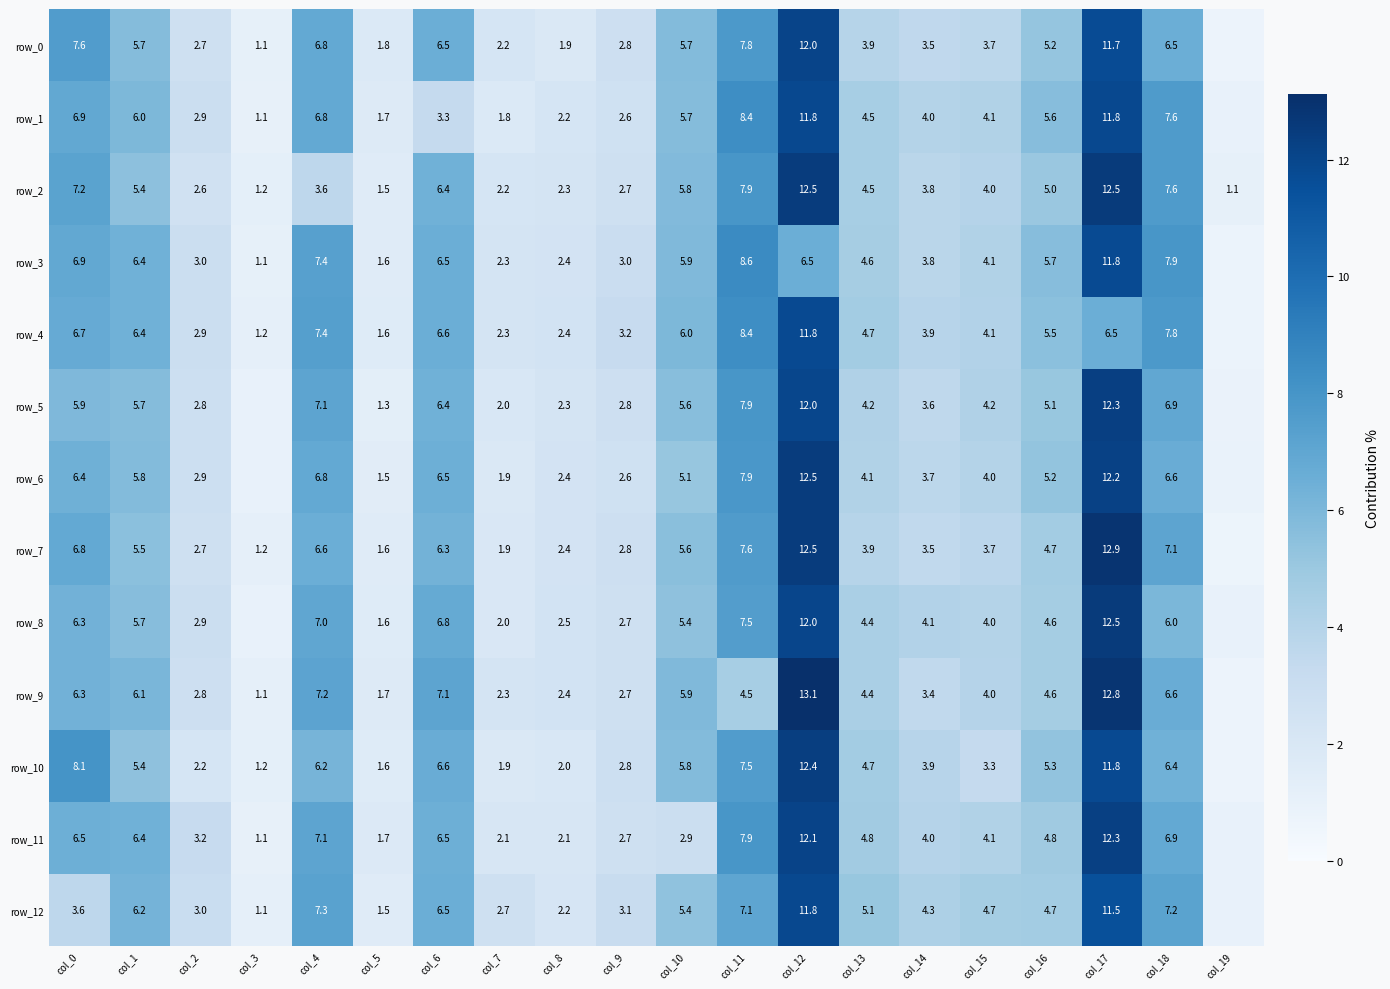

Reading left to right, what are all the values shown in this chart?

row_0: 7.6	5.7	2.7	1.1	6.8	1.8	6.5	2.2	1.9	2.8	5.7	7.8	12.0	3.9	3.5	3.7	5.2	11.7	6.5	0.8
row_1: 6.9	6.0	2.9	1.1	6.8	1.7	3.3	1.8	2.2	2.6	5.7	8.4	11.8	4.5	4.0	4.1	5.6	11.8	7.6	0.9
row_2: 7.2	5.4	2.6	1.2	3.6	1.5	6.4	2.2	2.3	2.7	5.8	7.9	12.5	4.5	3.8	4.0	5.0	12.5	7.6	1.1
row_3: 6.9	6.4	3.0	1.1	7.4	1.6	6.5	2.3	2.4	3.0	5.9	8.6	6.5	4.6	3.8	4.1	5.7	11.8	7.9	0.8
row_4: 6.7	6.4	2.9	1.2	7.4	1.6	6.6	2.3	2.4	3.2	6.0	8.4	11.8	4.7	3.9	4.1	5.5	6.5	7.8	0.8
row_5: 5.9	5.7	2.8	1.0	7.1	1.3	6.4	2.0	2.3	2.8	5.6	7.9	12.0	4.2	3.6	4.2	5.1	12.3	6.9	0.9
row_6: 6.4	5.8	2.9	0.9	6.8	1.5	6.5	1.9	2.4	2.6	5.1	7.9	12.5	4.1	3.7	4.0	5.2	12.2	6.6	0.9
row_7: 6.8	5.5	2.7	1.2	6.6	1.6	6.3	1.9	2.4	2.8	5.6	7.6	12.5	3.9	3.5	3.7	4.7	12.9	7.1	0.7
row_8: 6.3	5.7	2.9	1.0	7.0	1.6	6.8	2.0	2.5	2.7	5.4	7.5	12.0	4.4	4.1	4.0	4.6	12.5	6.0	0.9
row_9: 6.3	6.1	2.8	1.1	7.2	1.7	7.1	2.3	2.4	2.7	5.9	4.5	13.1	4.4	3.4	4.0	4.6	12.8	6.6	0.7
row_10: 8.1	5.4	2.2	1.2	6.2	1.6	6.6	1.9	2.0	2.8	5.8	7.5	12.4	4.7	3.9	3.3	5.3	11.8	6.4	0.7
row_11: 6.5	6.4	3.2	1.1	7.1	1.7	6.5	2.1	2.1	2.7	2.9	7.9	12.1	4.8	4.0	4.1	4.8	12.3	6.9	1.0
row_12: 3.6	6.2	3.0	1.1	7.3	1.5	6.5	2.7	2.2	3.1	5.4	7.1	11.8	5.1	4.3	4.7	4.7	11.5	7.2	1.0